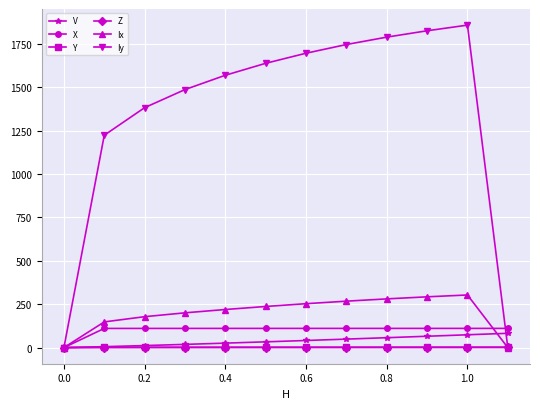

How many lines are shown in the chart?

6